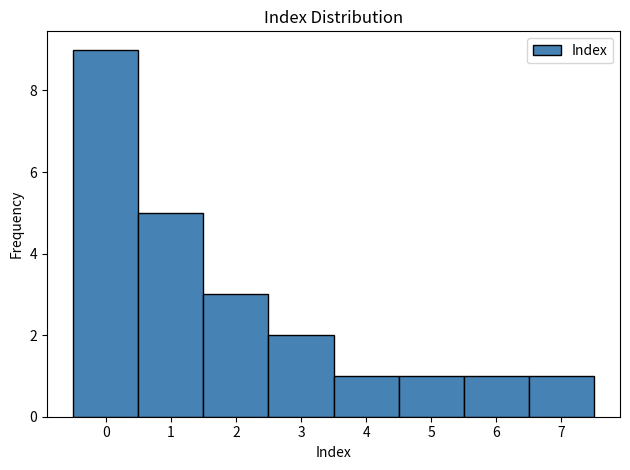

Reading left to right, list every bar in this chart as the range it spans on the x-axis followed by its height. The values are not printed on the chart, so give them approximately, as read against the axis.

-0.5 to 0.5: 9
0.5 to 1.5: 5
1.5 to 2.5: 3
2.5 to 3.5: 2
3.5 to 4.5: 1
4.5 to 5.5: 1
5.5 to 6.5: 1
6.5 to 7.5: 1